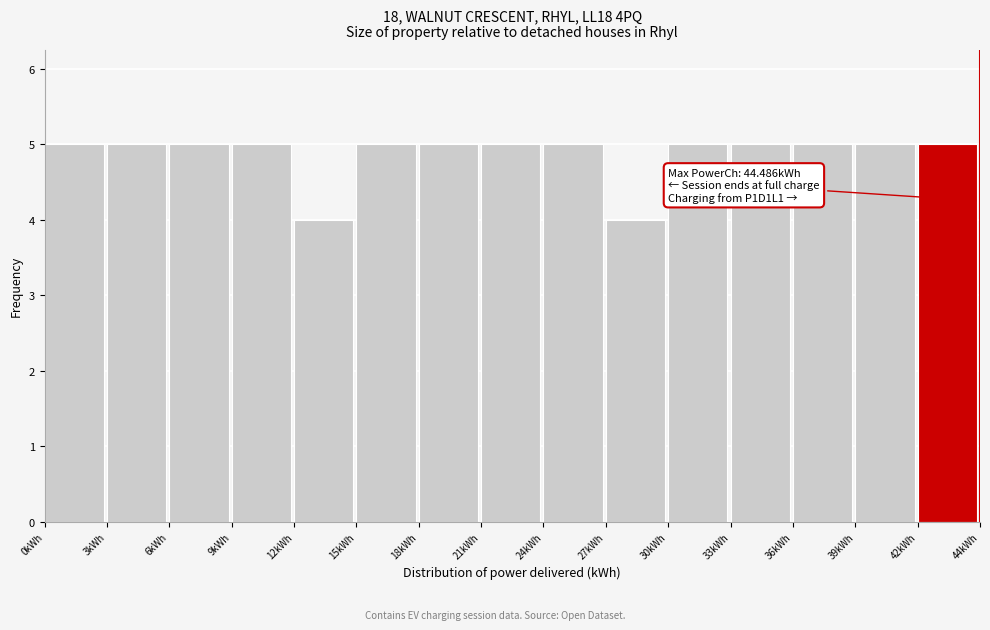

Reading right to left, what are all the values shown in this chart?

5	5	5	5	5	4	5	5	5	5	4	5	5	5	5